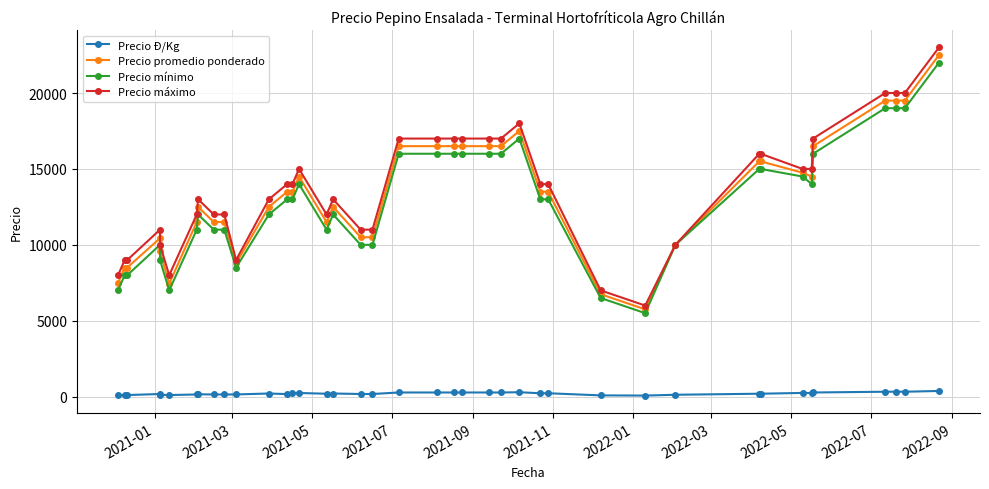

Reading right to left, transcribe all the data shown in this chart.

Precio Ð/Kg: 375	325	325	325	275	242	246	194	194	125	72	84	225	225	292	275	275	275	275	275	275	175	175	208	192	242	225	169	208	146	144	144	156	144	106	120	174	106	106	94
Precio promedio ponderado: 22500	19500	19500	19500	16500	14500	14750	15500	15500	10000	5750	6750	13500	13500	17500	16500	16500	16500	16500	16500	16500	10500	10500	12500	11500	14500	13500	13500	12500	8788	11500	11500	12500	11500	7444	9571	10438	8500	8500	7500
Precio mínimo: 22000	19000	19000	19000	16000	14000	14500	15000	15000	10000	5500	6500	13000	13000	17000	16000	16000	16000	16000	16000	16000	10000	10000	12000	11000	14000	13000	13000	12000	8500	11000	11000	12000	11000	7000	9000	10000	8000	8000	7000
Precio máximo: 23000	20000	20000	20000	17000	15000	15000	16000	16000	10000	6000	7000	14000	14000	18000	17000	17000	17000	17000	17000	17000	11000	11000	13000	12000	15000	14000	14000	13000	9000	12000	12000	13000	12000	8000	10000	11000	9000	9000	8000